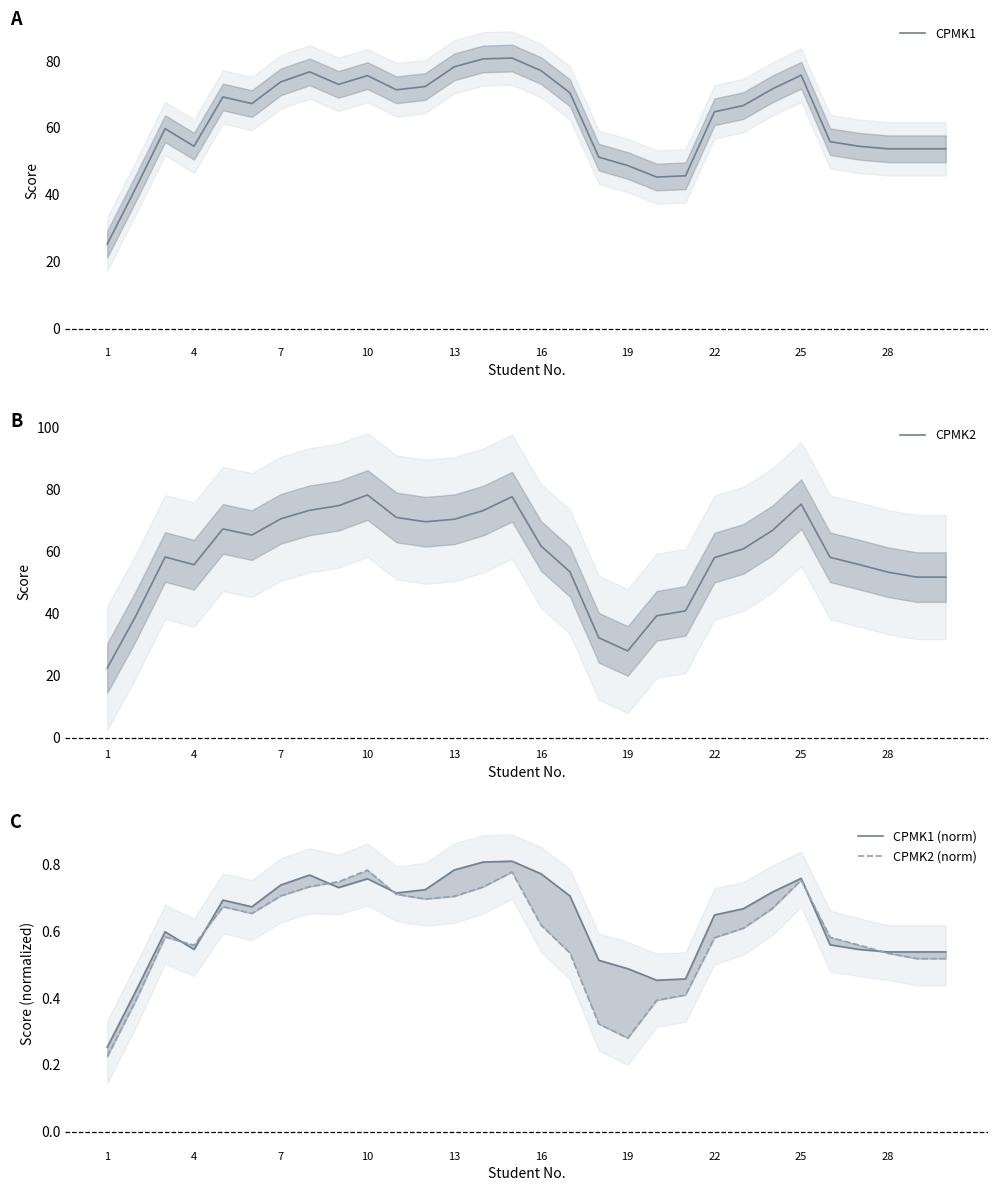

What is the highest value of the CPMK1 series?

80.9